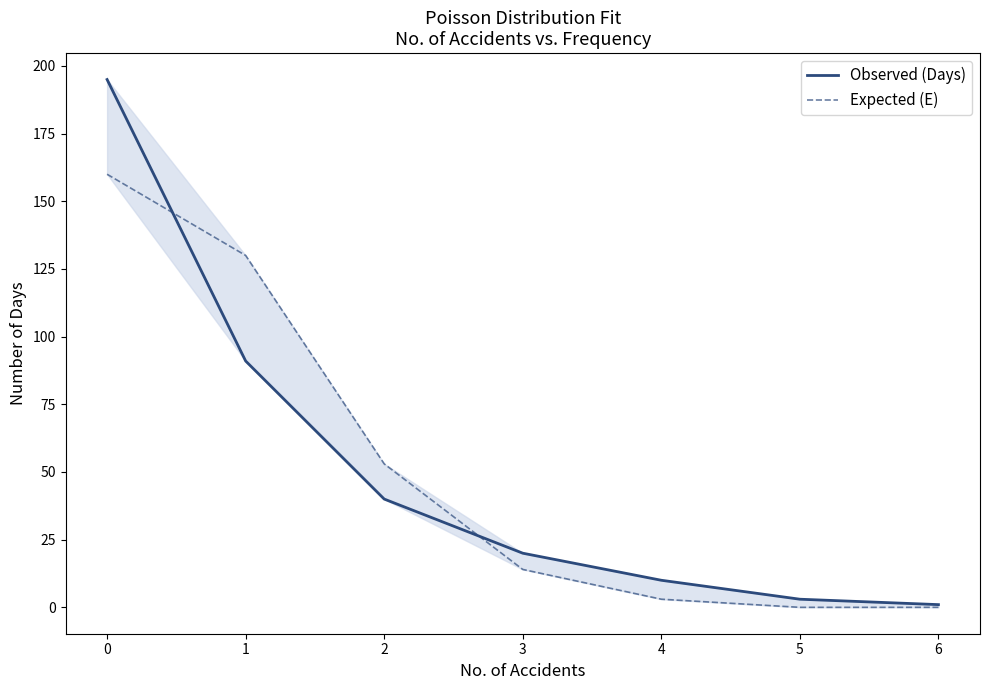

Rank the series at 4 from lowest to highest value.

Expected (E), Observed (Days)